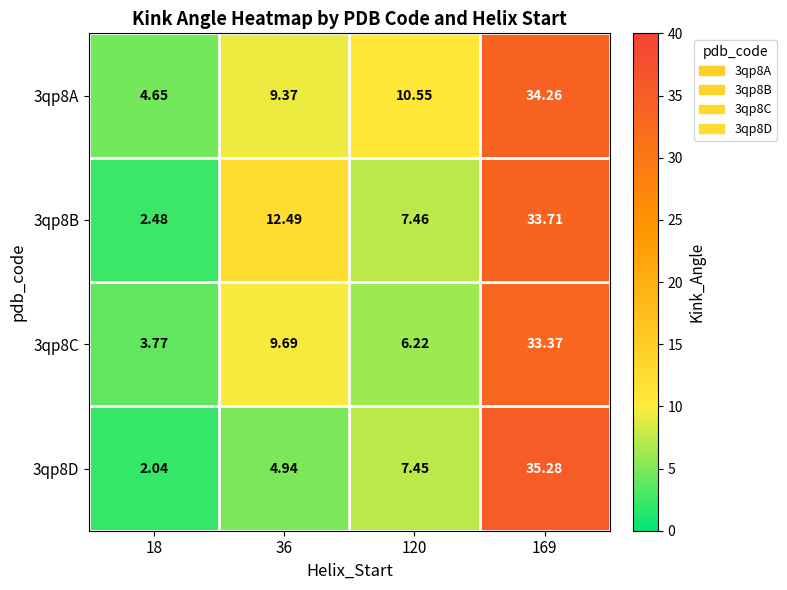

Is the value of 3qp8B at 18 greater than the value of 3qp8C at 169?

No